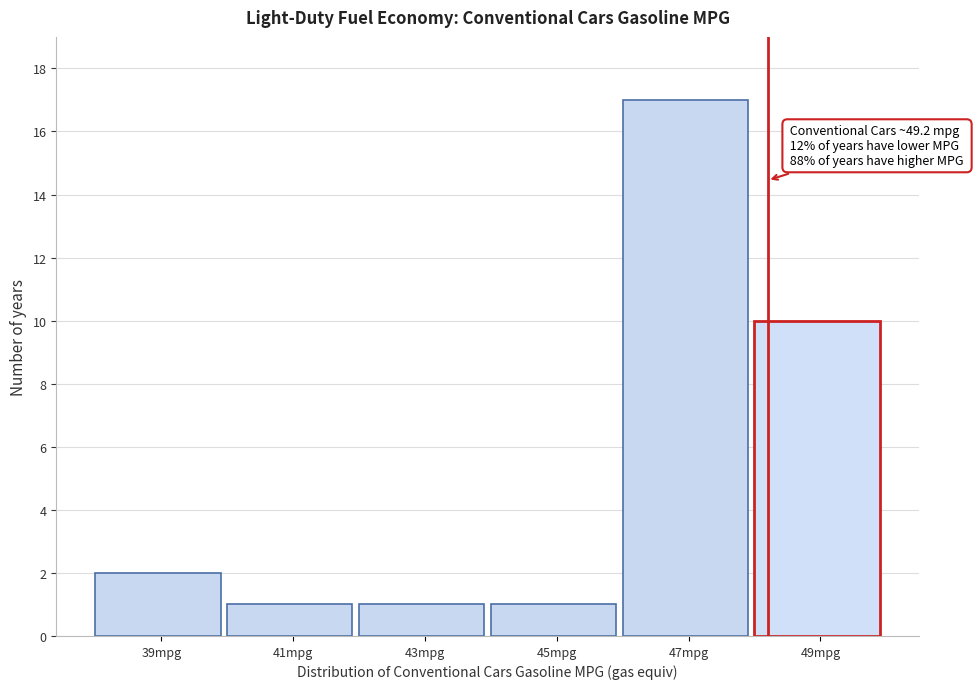

Reading right to left, list all the values displayed in this chart.

10	17	1	1	1	2